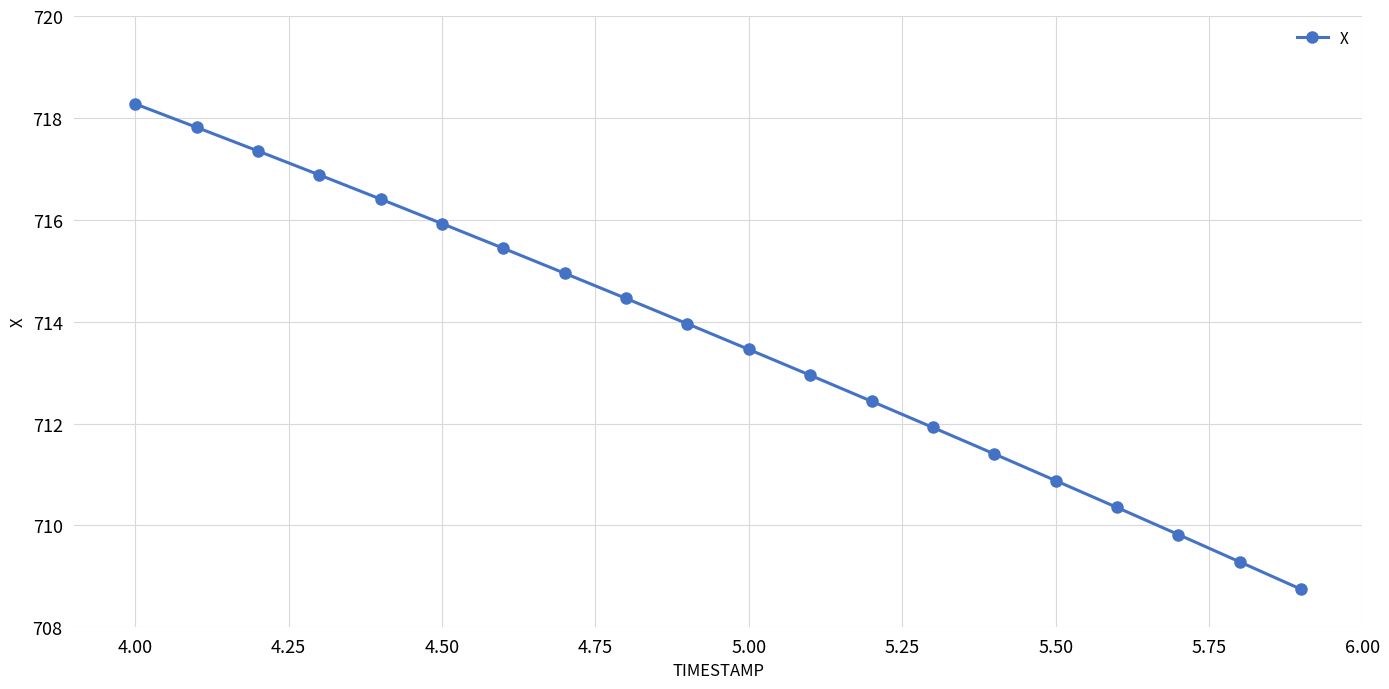

What is the average value?

713.6